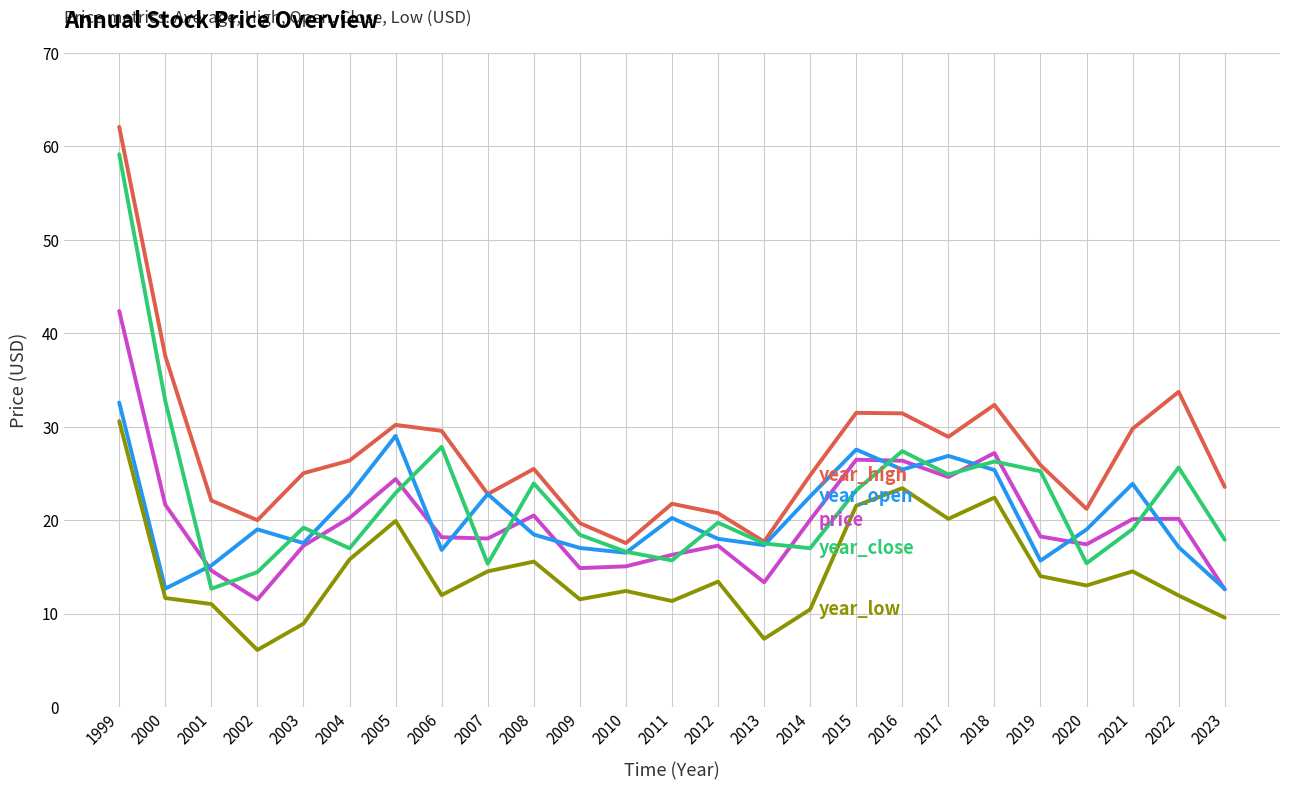

At which category is the sum across all series the highest?

1999